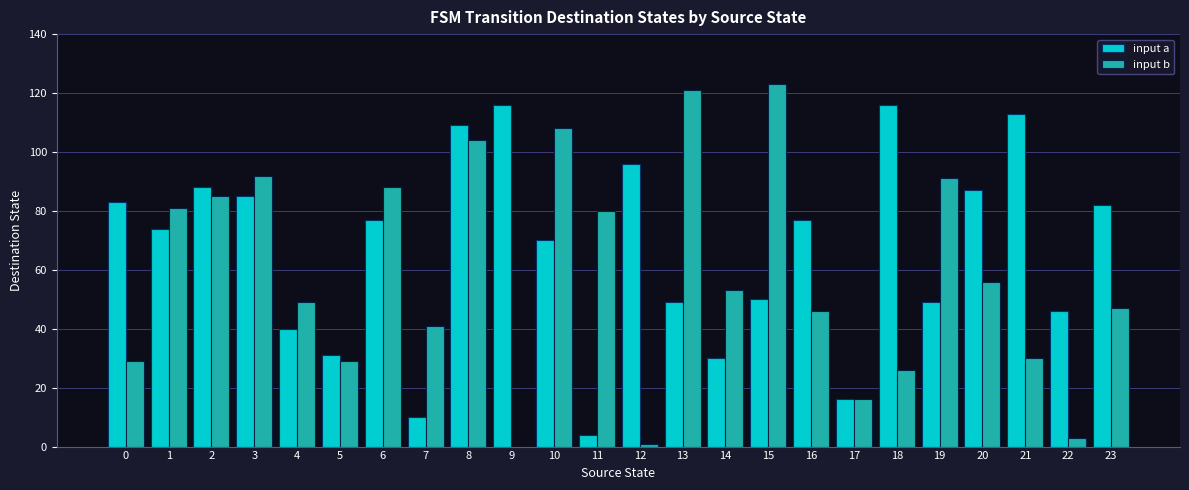

What is the average value of the input a series?

67